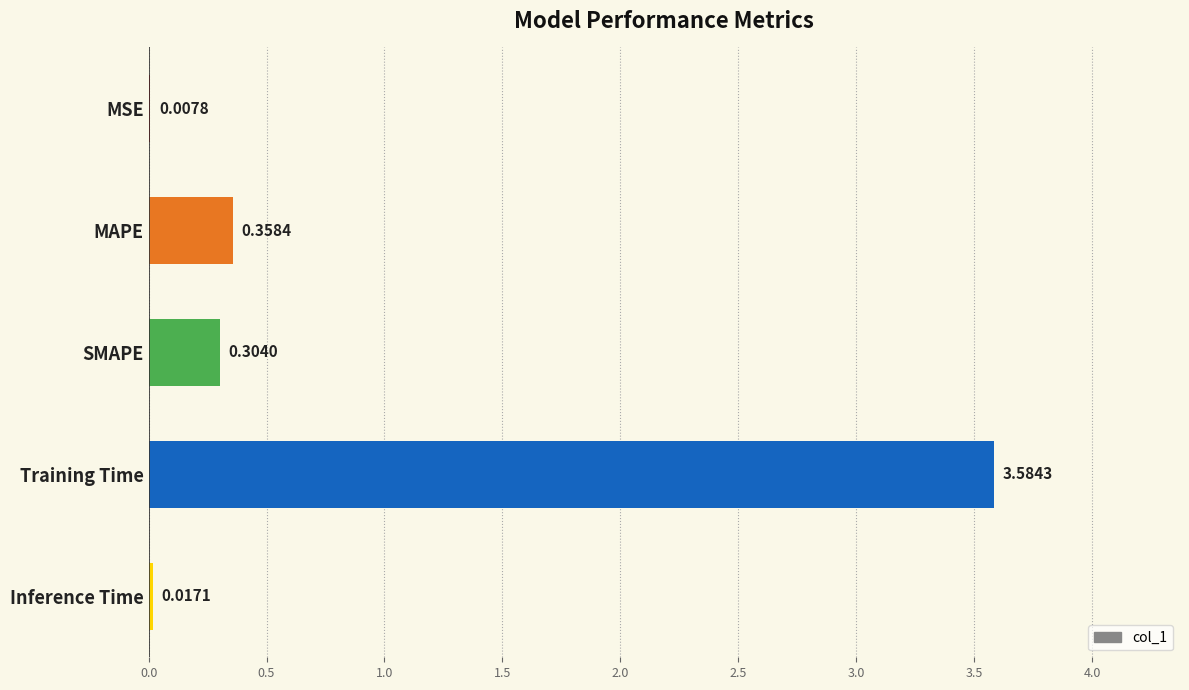

Where is the data nearest to the value 1?

MAPE